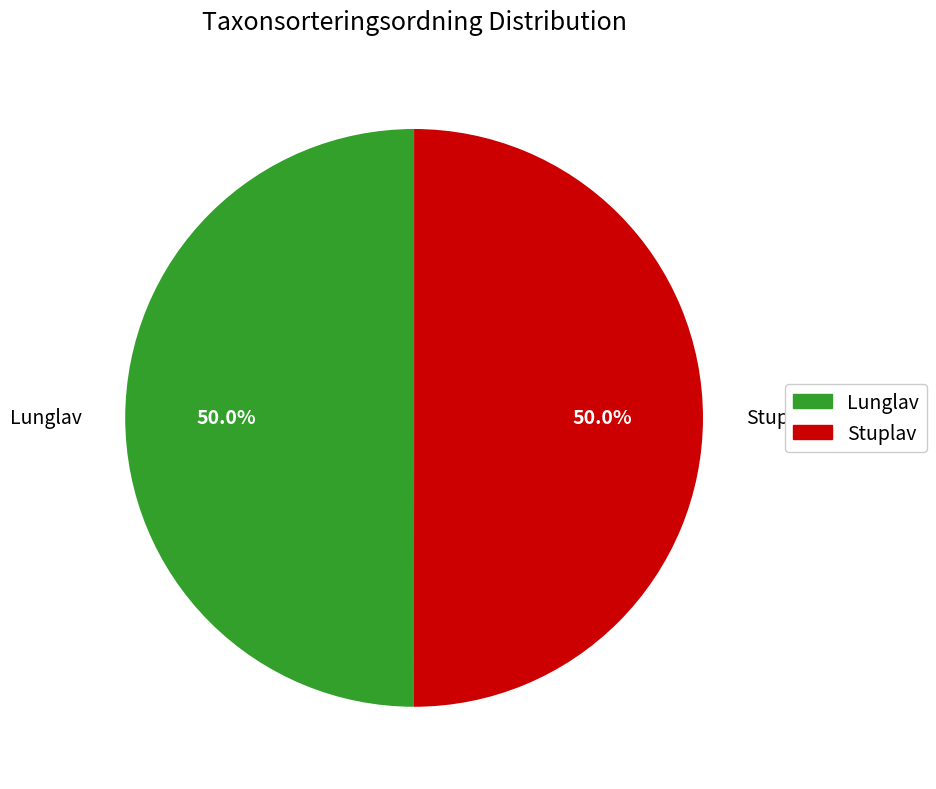

Approximately how many times larger is the value at Lunglav compared to Stuplav?

1.0